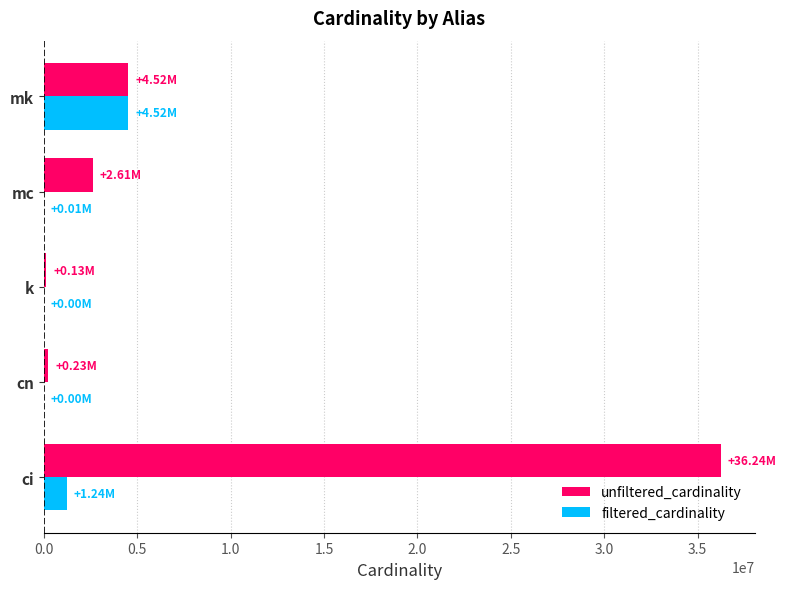

Between ci and cn, which series saw the biggest shift?

unfiltered_cardinality